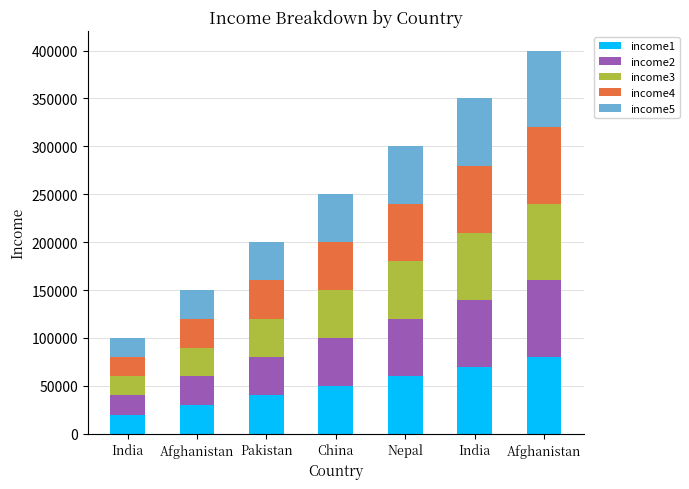

What is the difference between the second highest and minimum values in the income2 series?

50000